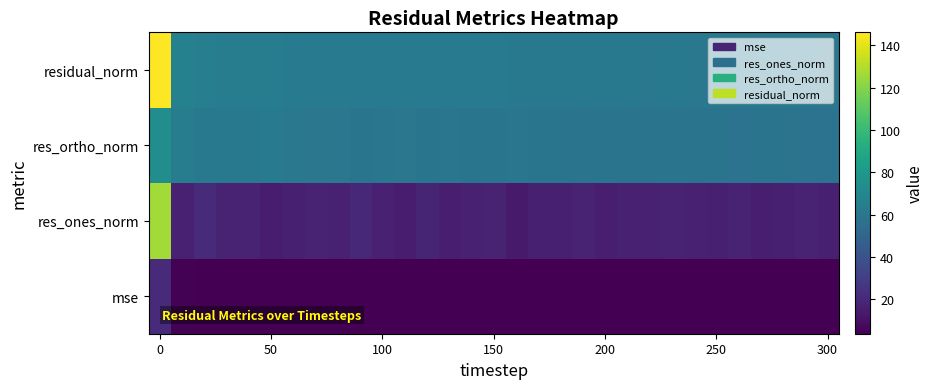

Rank the series by their maximum value, from lowest to highest.

mse, res_ortho_norm, res_ones_norm, residual_norm